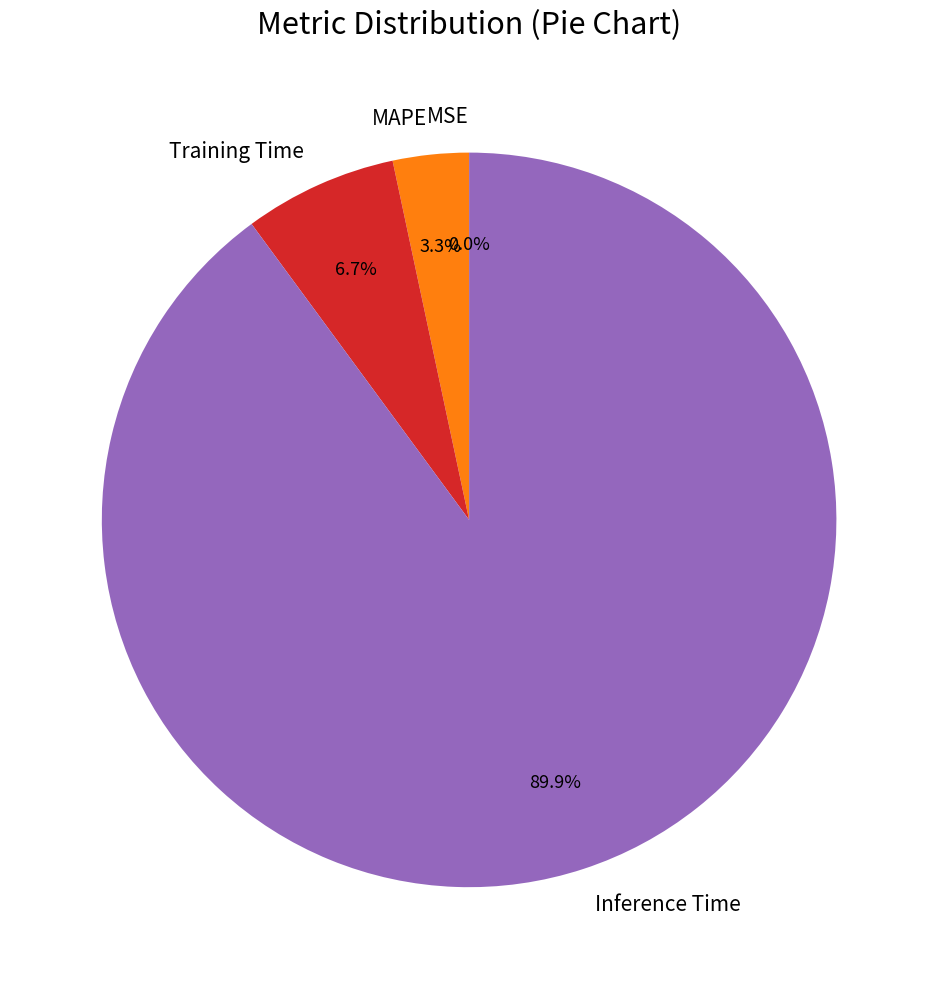

What percentage do Inference Time and Training Time together represent?

96.7%